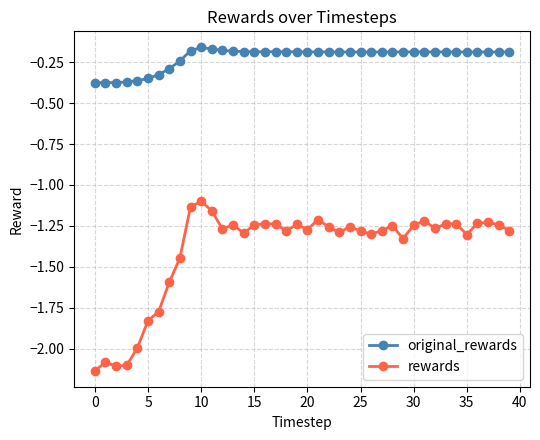

Which series has the widest spread of values?

rewards